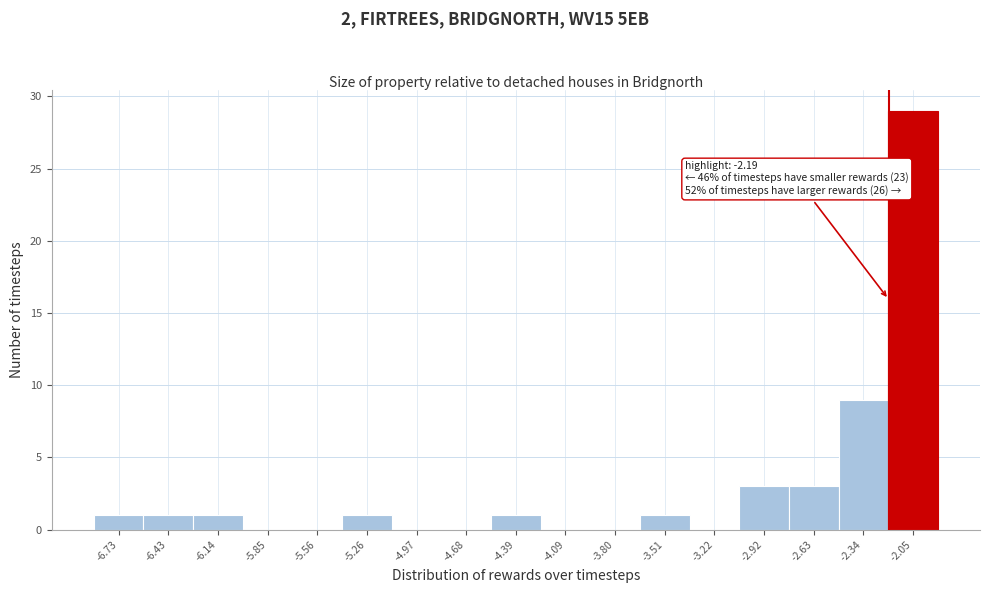

Over which range of the x-axis is the bar tallest?

-2.20 to -1.90